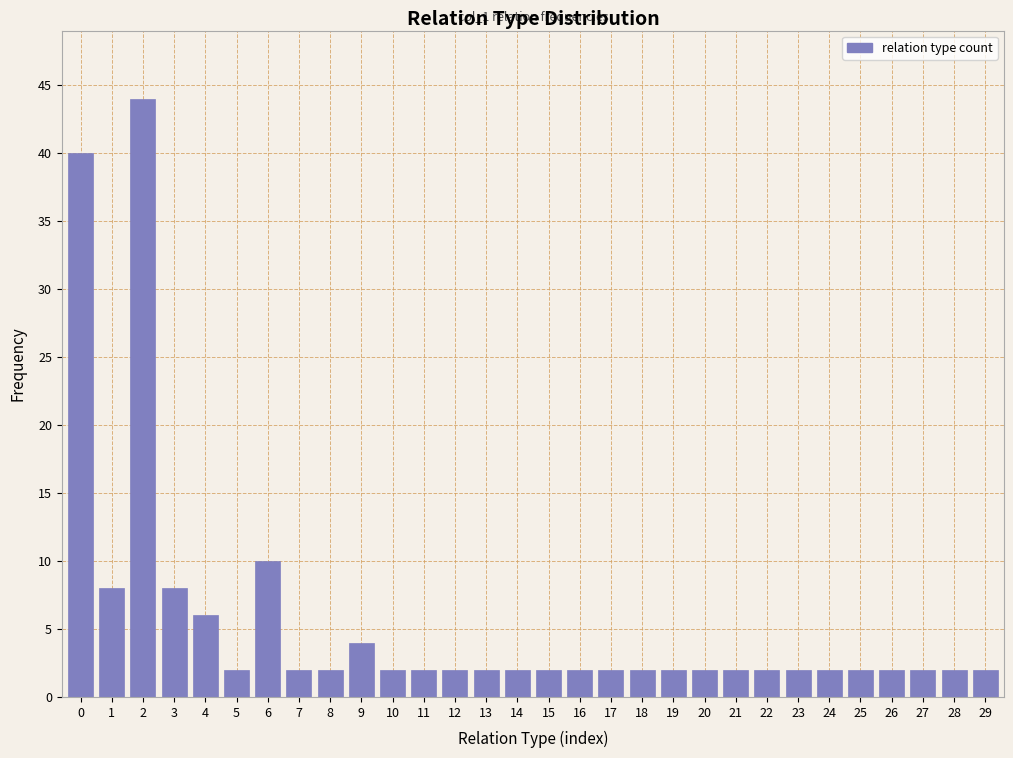

Reading left to right, transcribe all the data shown in this chart.

0=40	1=8	2=44	3=8	4=6	5=2	6=10	7=2	8=2	9=4	10=2	11=2	12=2	13=2	14=2	15=2	16=2	17=2	18=2	19=2	20=2	21=2	22=2	23=2	24=2	25=2	26=2	27=2	28=2	29=2